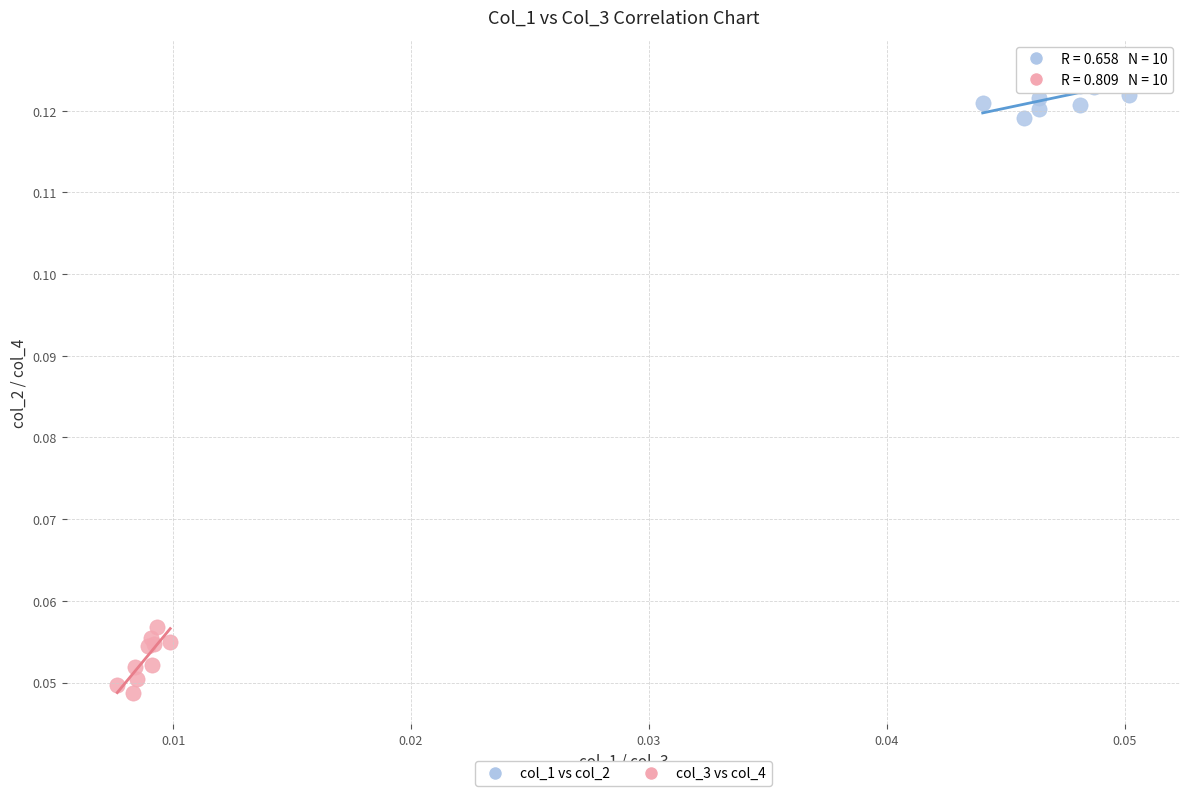

Which series contains the lowest Y value?

col_3 vs col_4